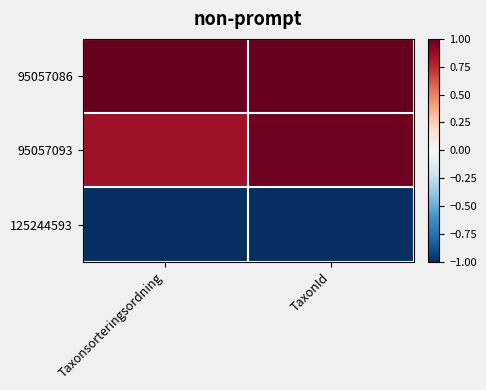

At which category does the chart reach its peak across all series?

Taxonsorteringsordning